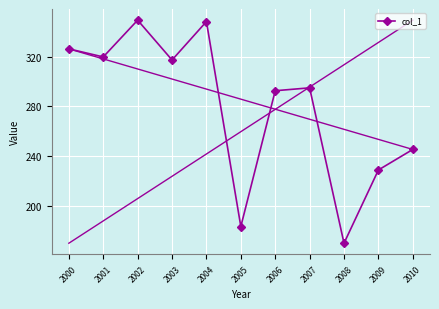

Where is the data nearest to the value 259?

2010